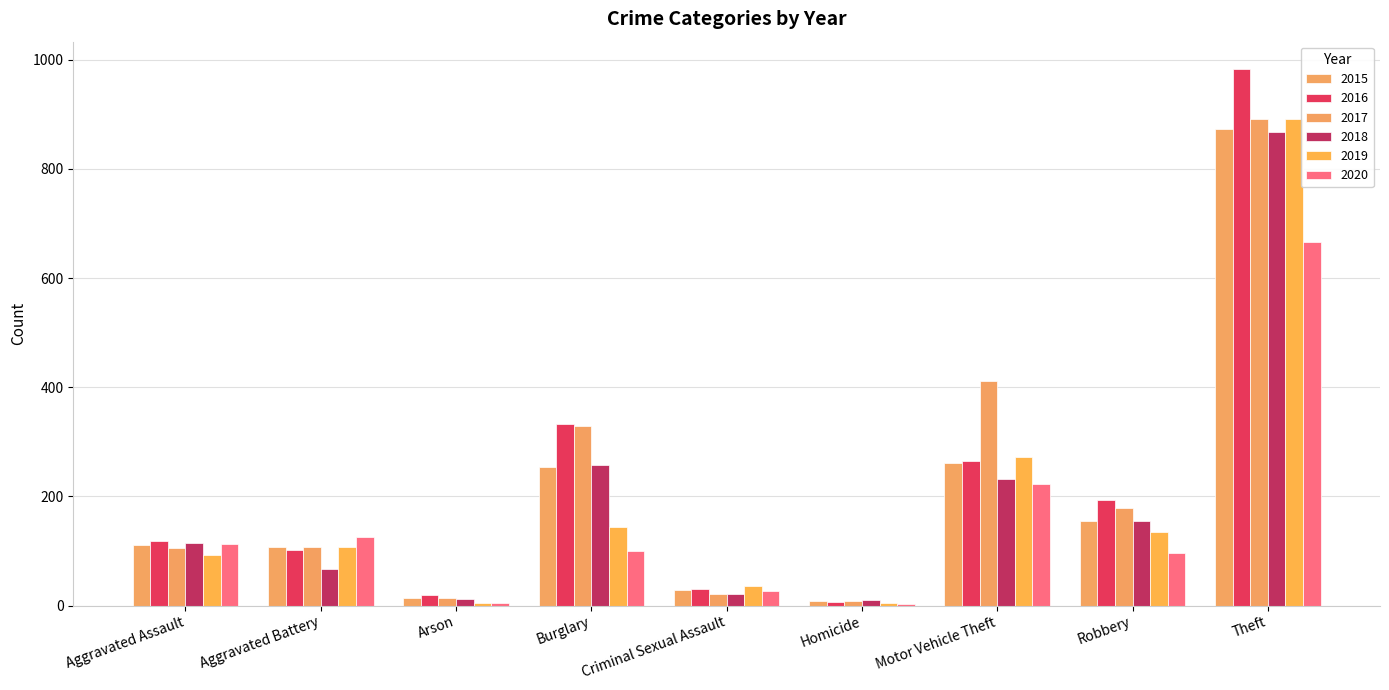

What is the label of the 1st bar from the right?

Theft